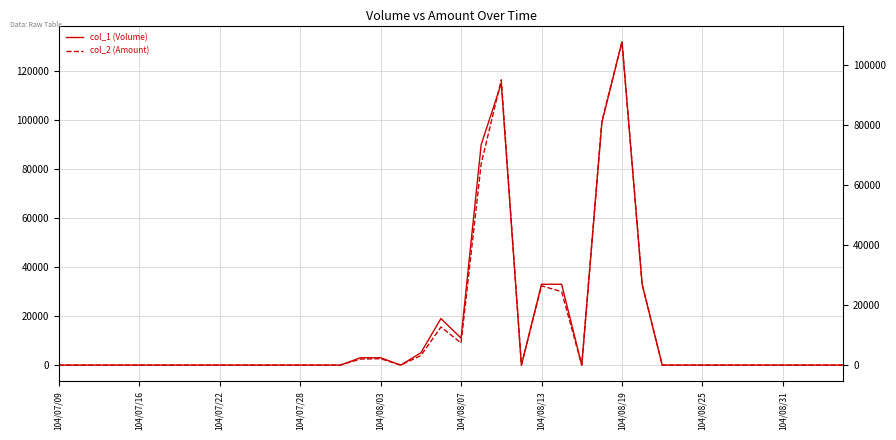

What is the sum of all col_2 (Amount) values?

455780